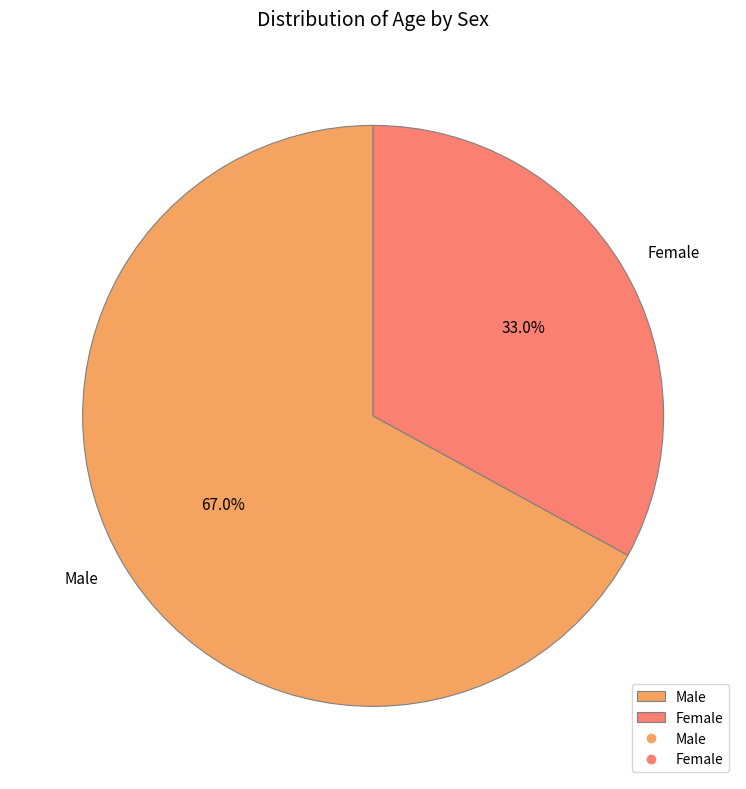

Approximately how many times larger is the value at Male compared to Female?

2.0